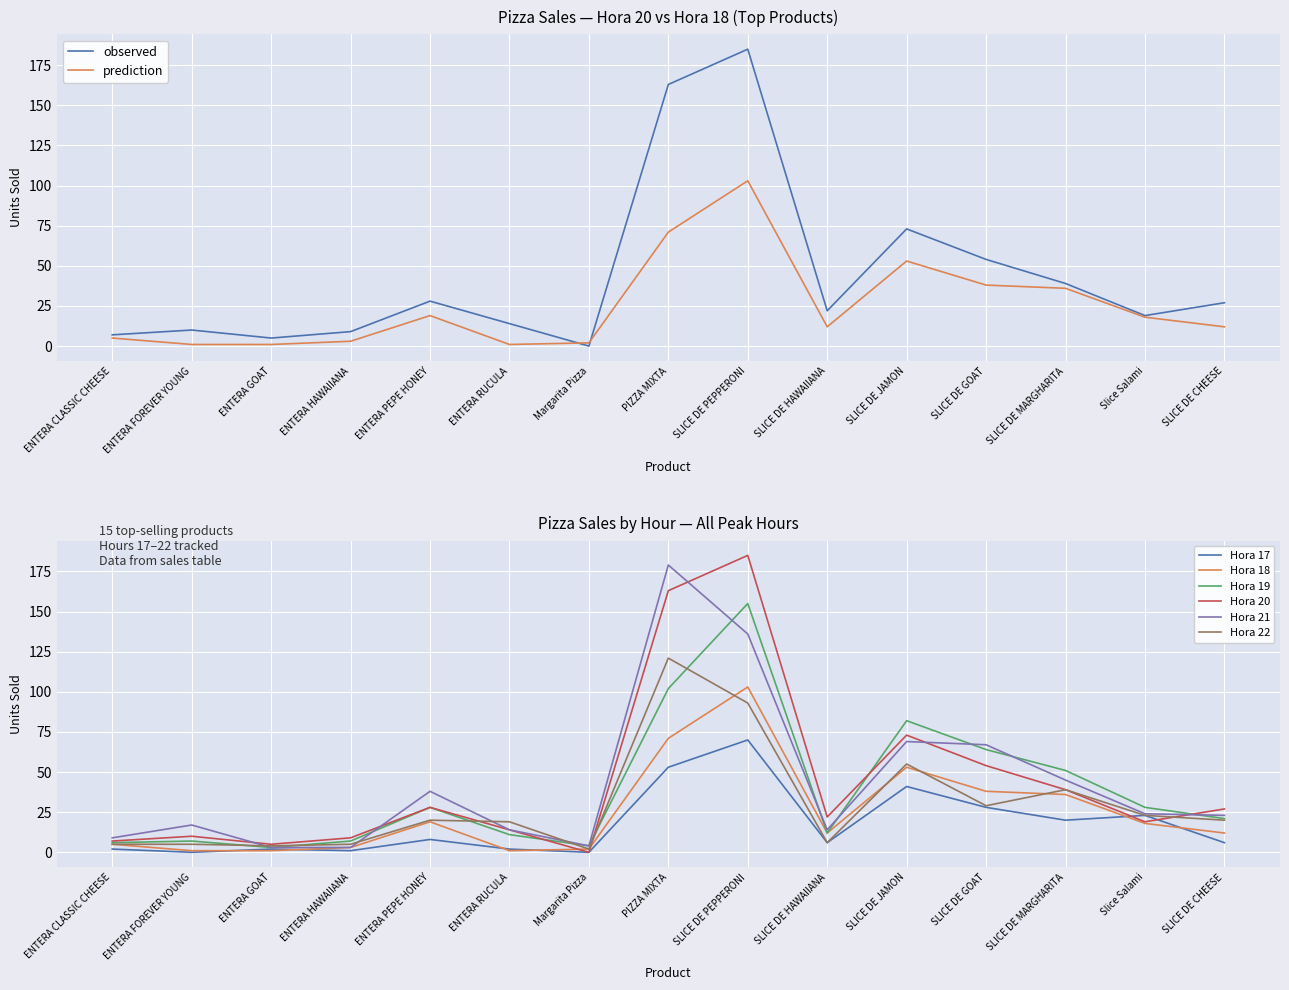

What is the approximate value of Hora 21 at SLICE DE GOAT, to the nearest 5?

65